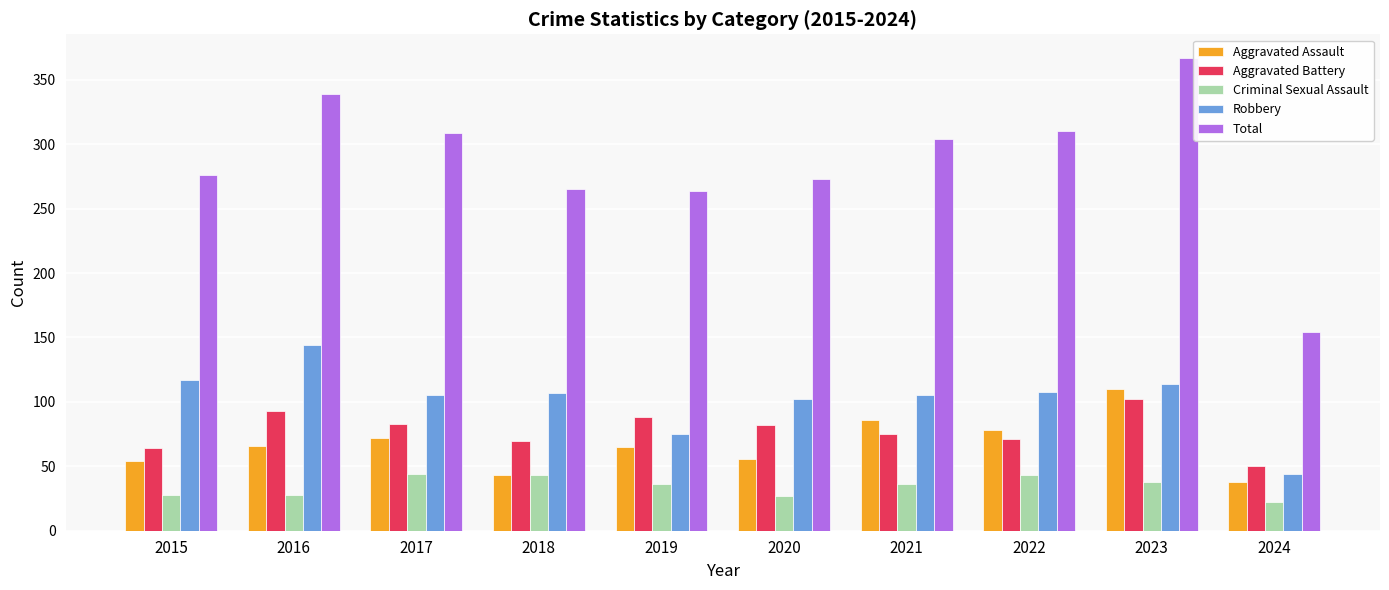

Which series has the largest total across all categories?

Total